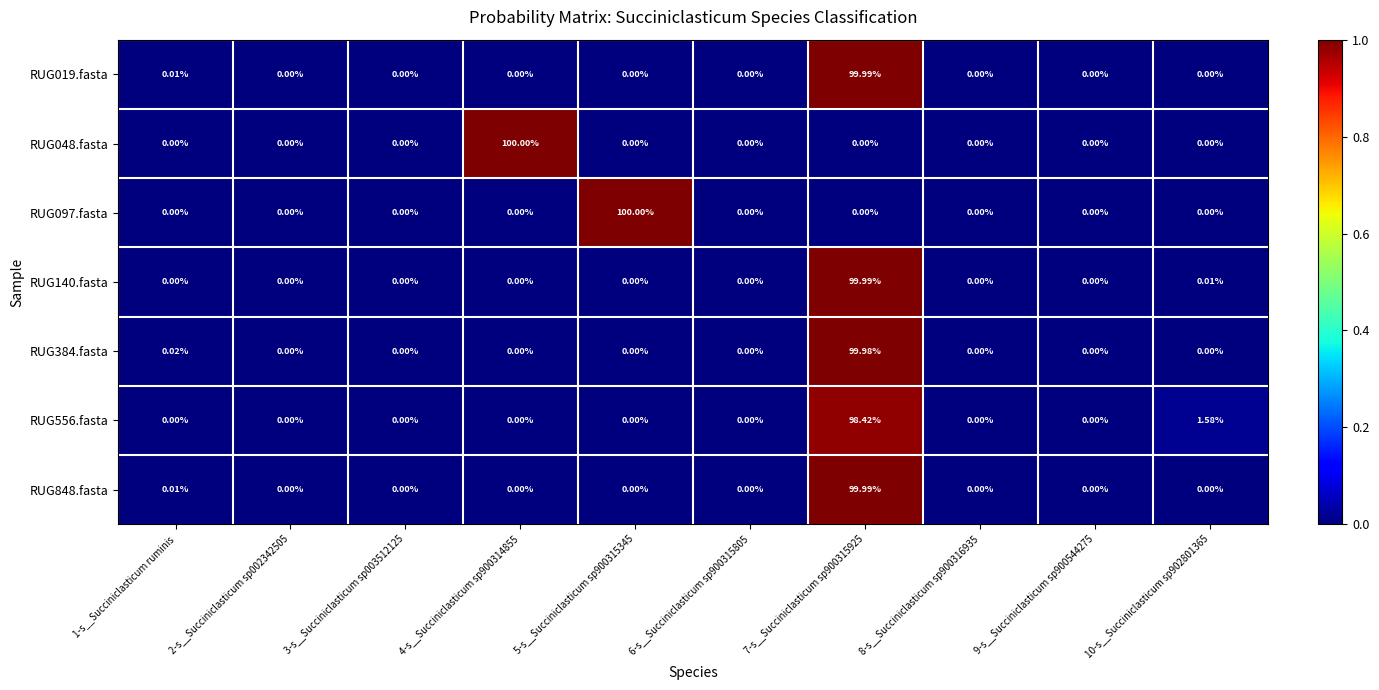

Which series has the widest spread of values?

RUG048.fasta